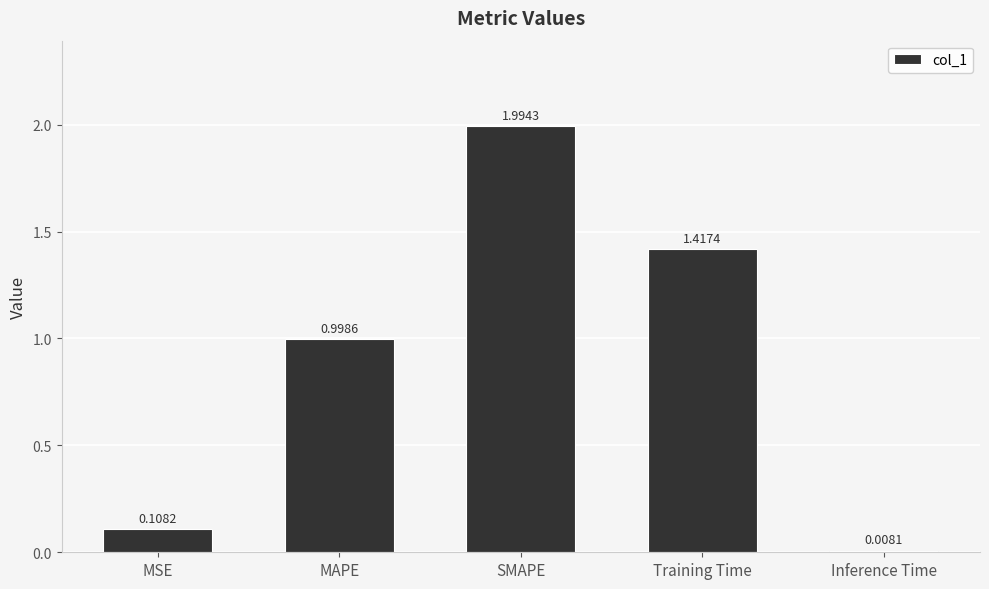

What is the value of the 3rd bar from the left?

2.0